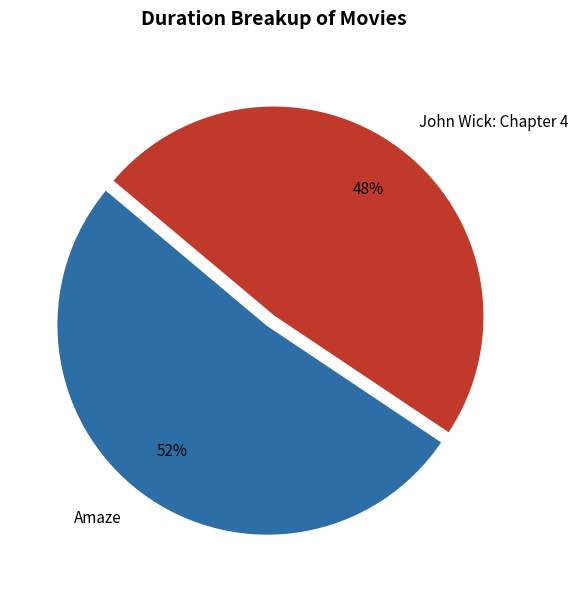

Is there any slice that represents more than half of the pie?

Yes